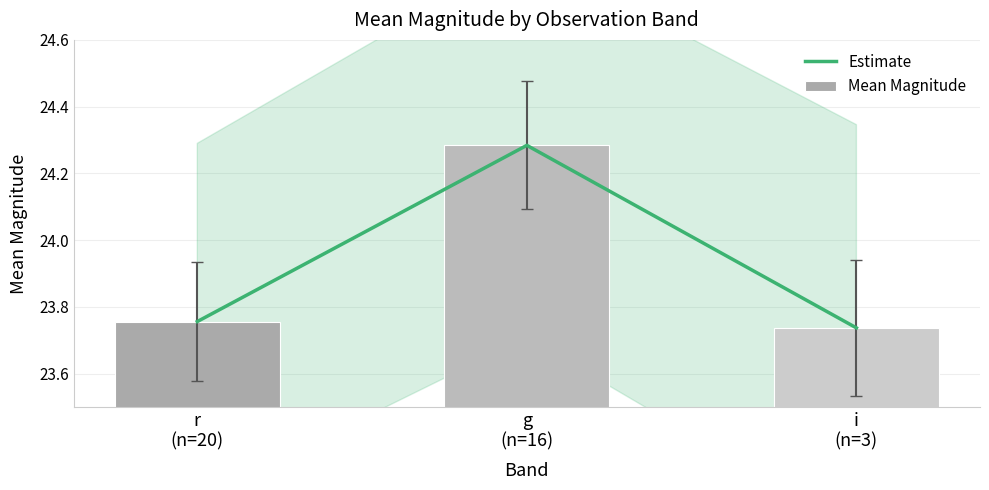

The value of Estimate at r
(n=20) is 6.1. True or false?

False